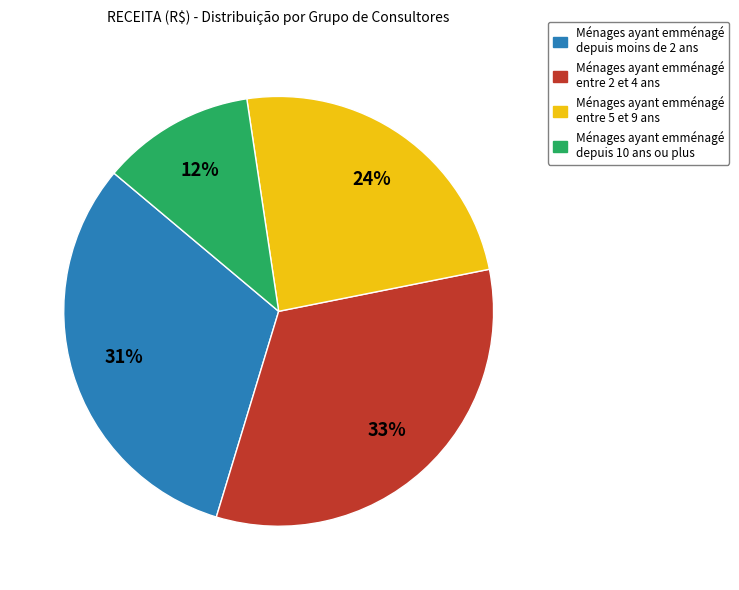

To the nearest percent, what is the average slice percentage?

25%